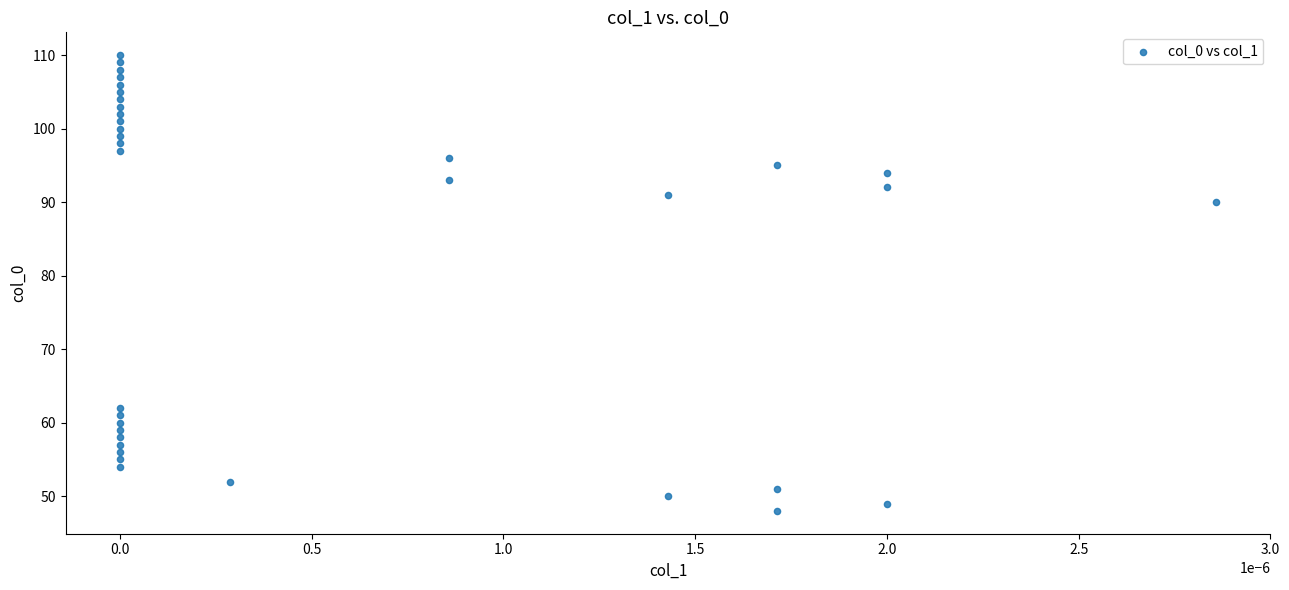

What Y value in the scatter plot is closest to 79?

90